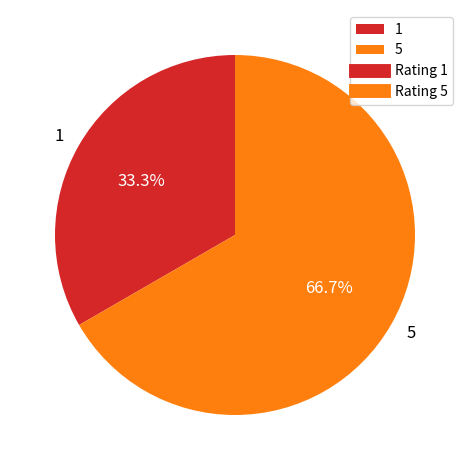

Rank the categories by value from highest to lowest.

5, 1